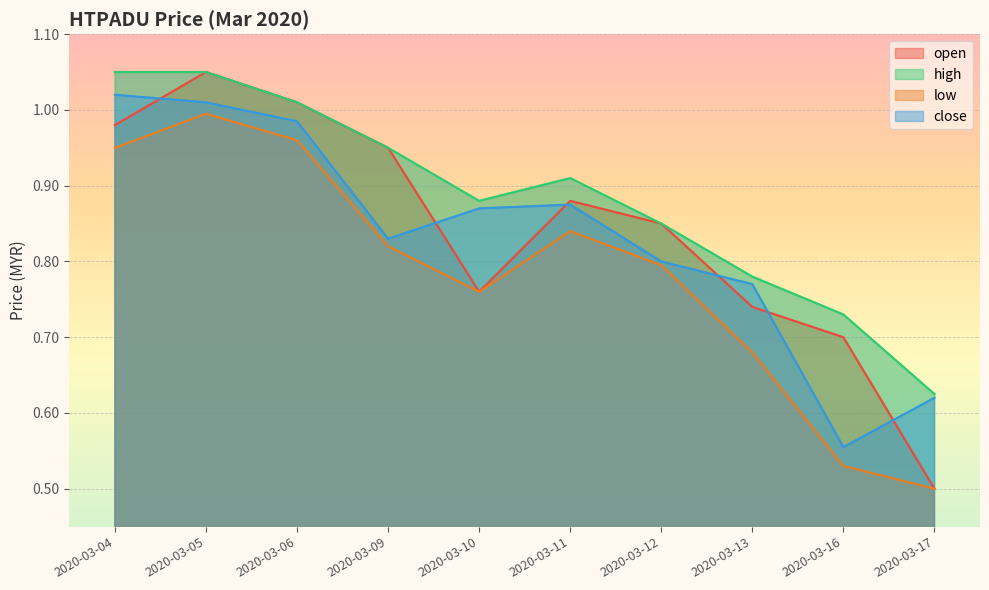

True or false: high has a value of 0.9 at 2020-03-11.

True